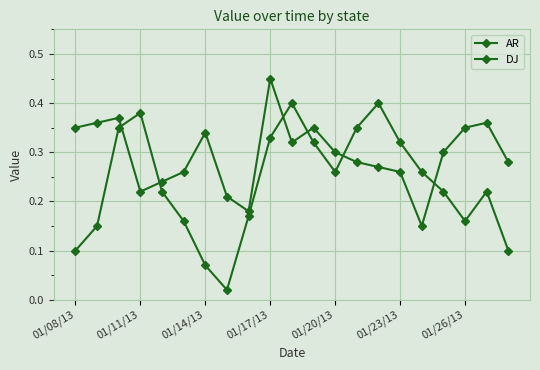

Rank the series by their average value, from highest to lowest.

DJ, AR